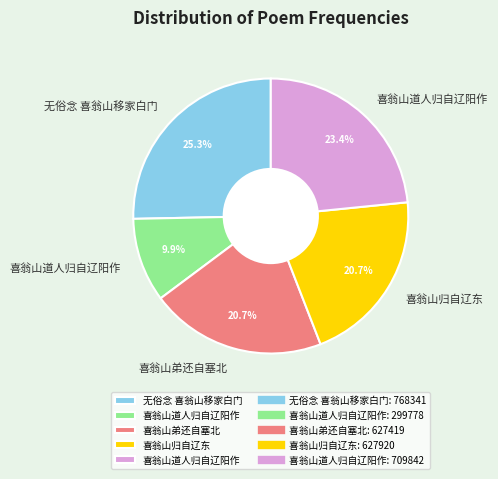

How many segments does this pie chart have?

5